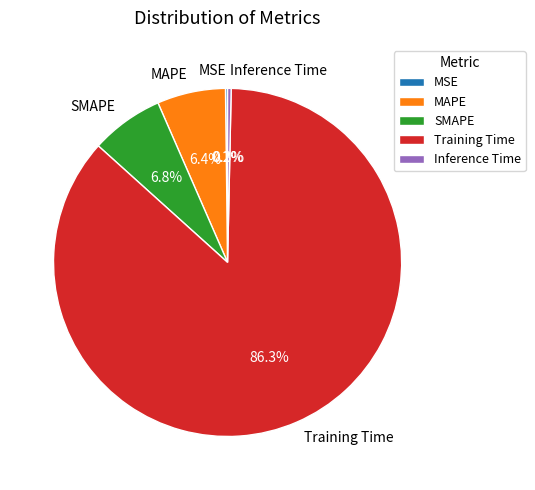

Which slice represents more than half of the pie?

Training Time